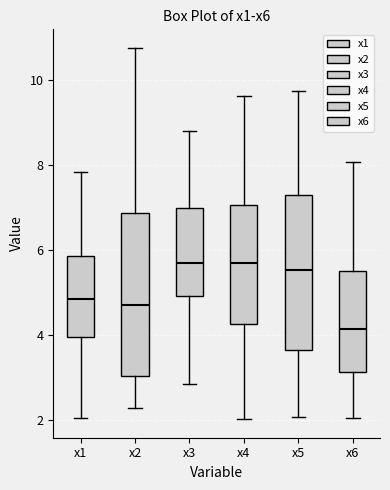

Where does the median line of the box for x3 sit on the y-axis? The values are not printed on the chart, so give them approximately, as read against the axis.

5.6